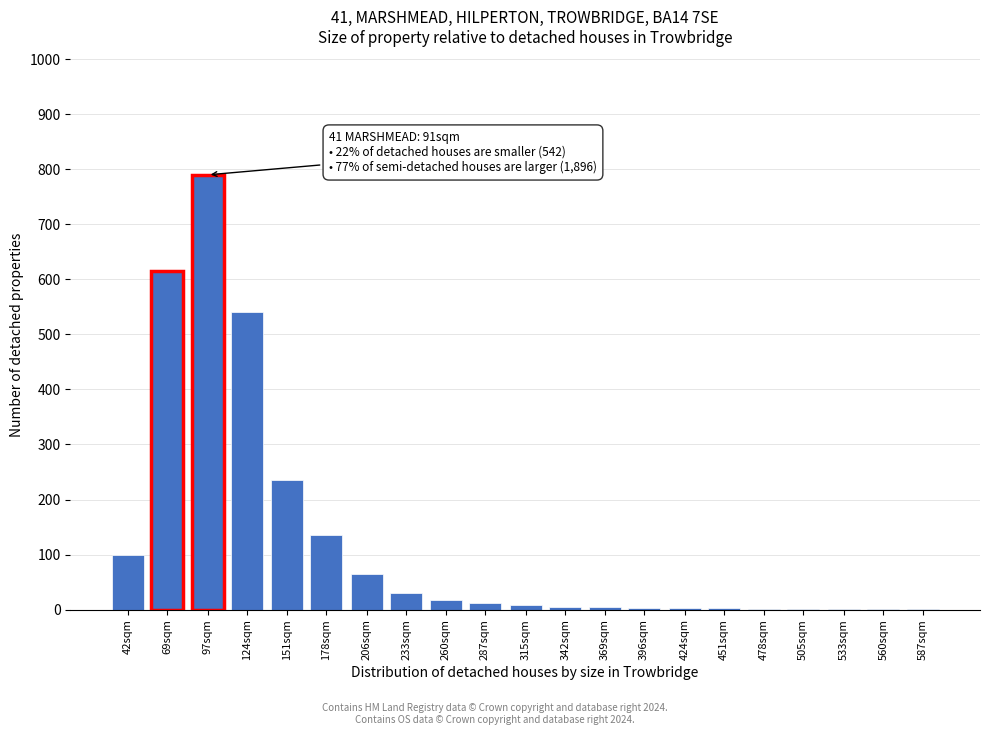

Is it true that the value at 97sqm is 192?

False